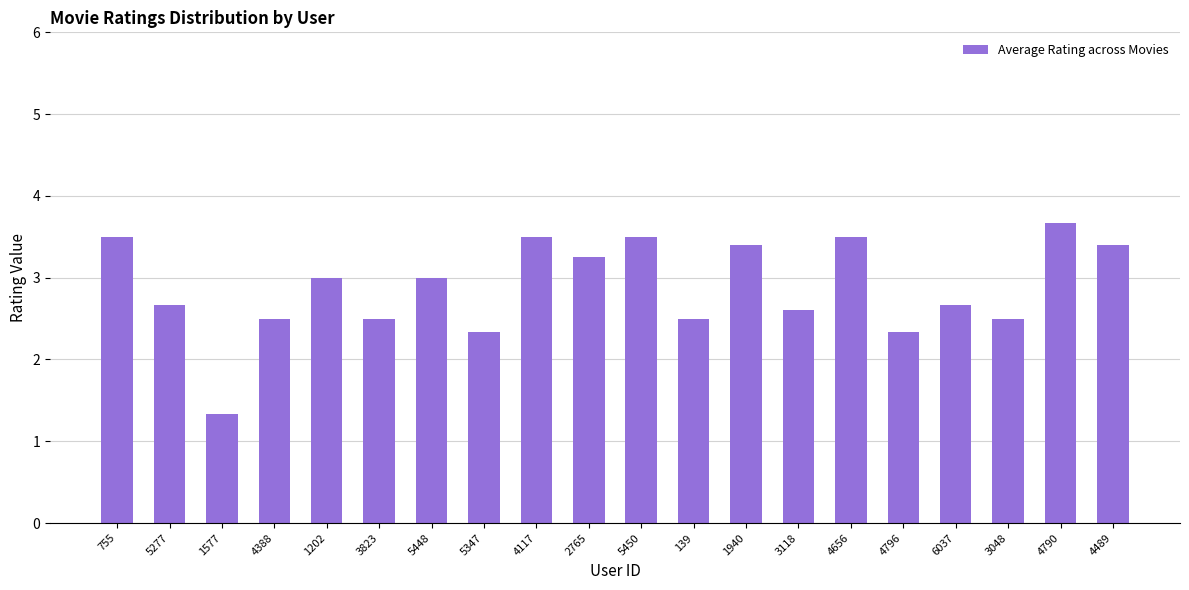

The value at 4796 is 2.3. True or false?

True